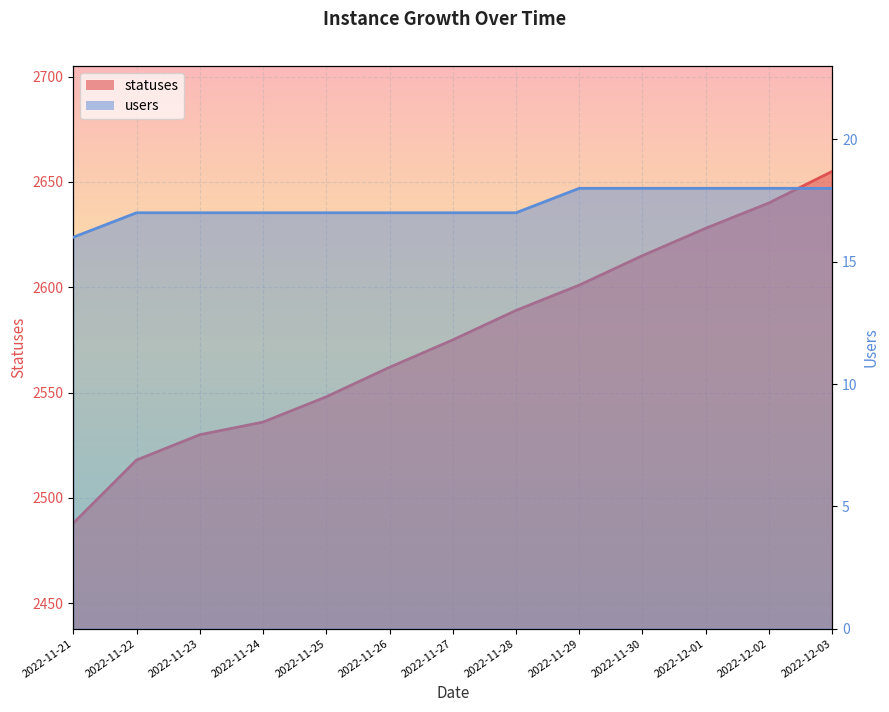

What is the difference between the second highest and minimum values in the users series?

2